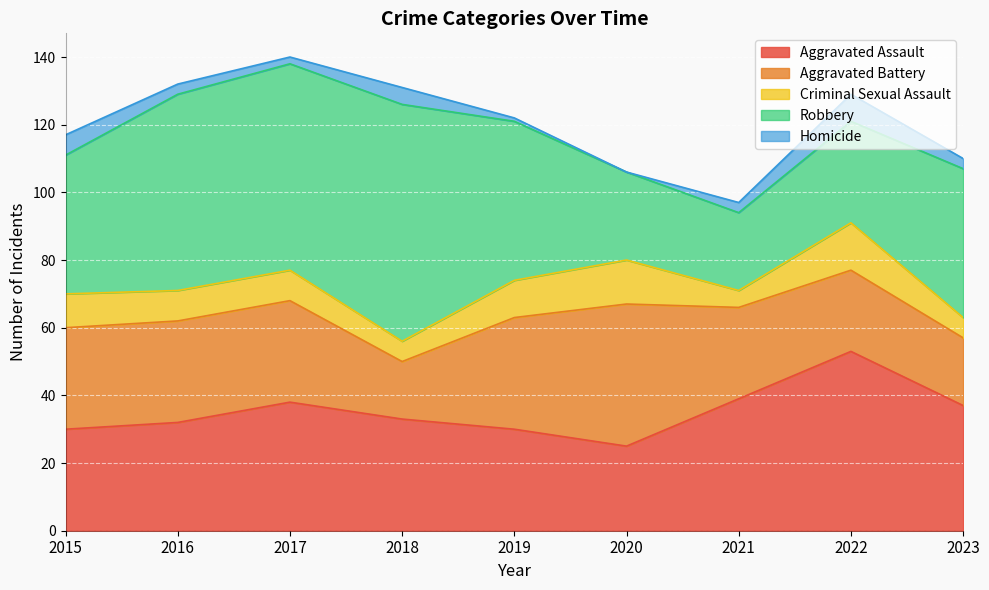

What is the sum of the Criminal Sexual Assault values at 2020 and 2017?

22